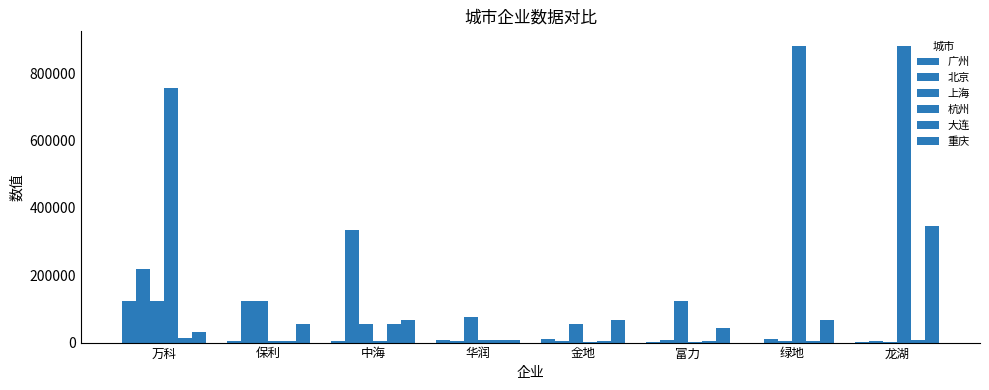

Count the number of data series in this chart.

6